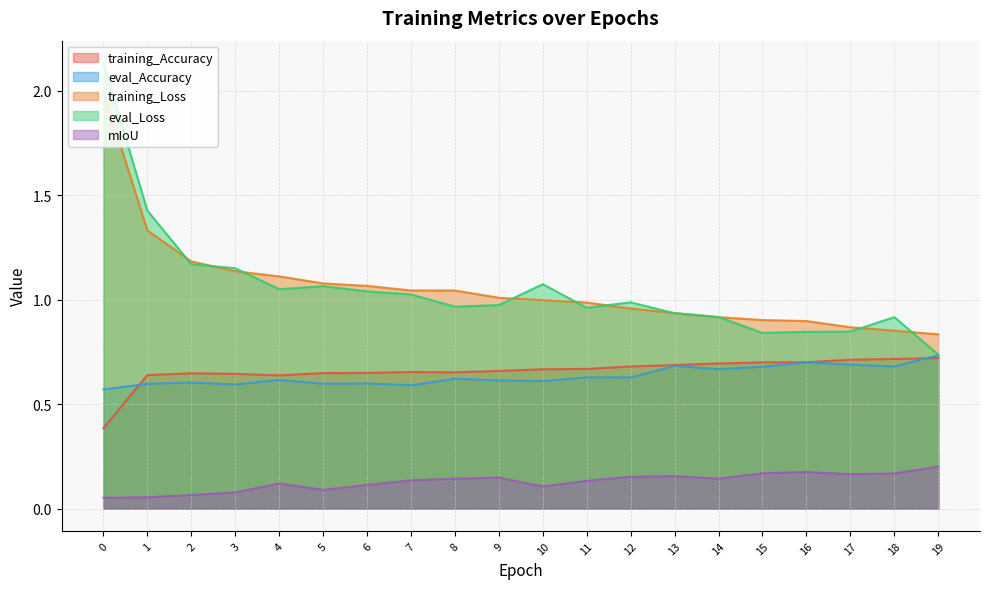

The training_Accuracy series shows 1.2 at 14. True or false?

False